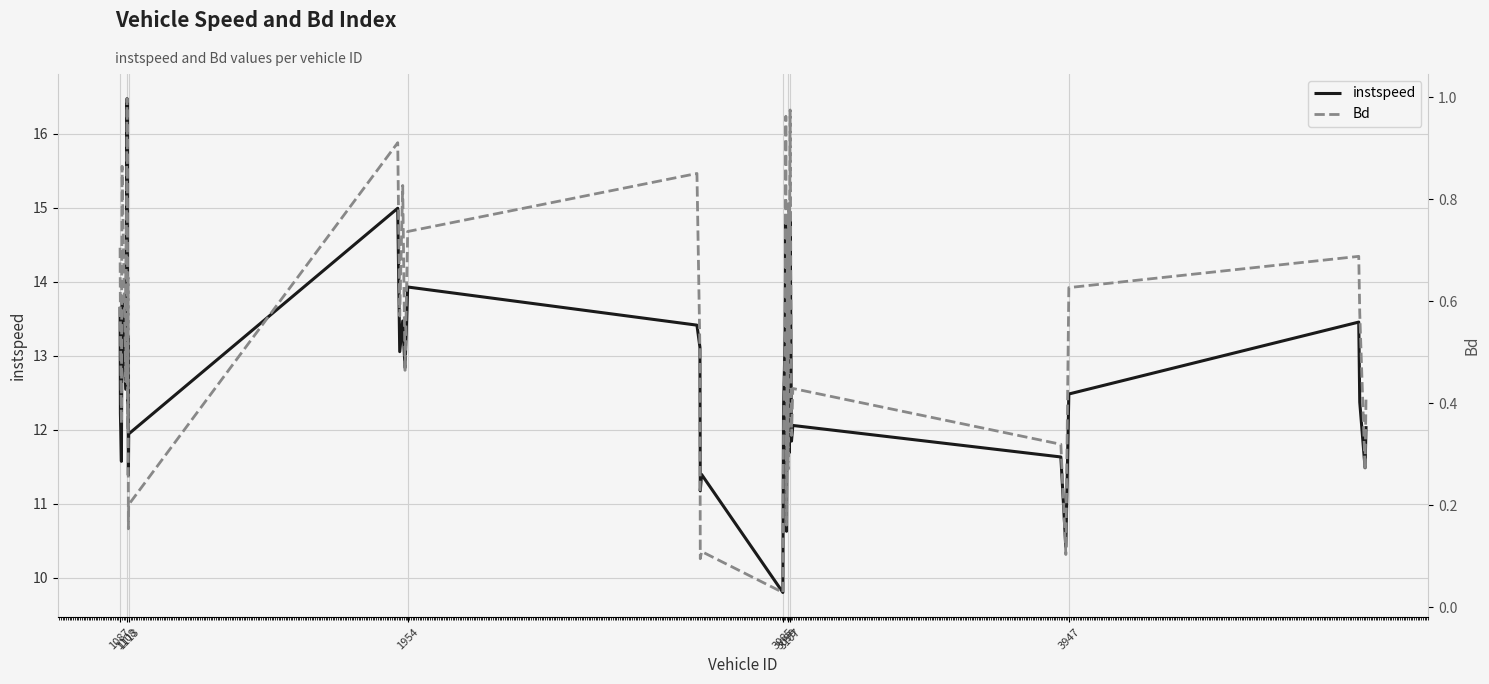

What is the highest value of the instspeed series?

16.5